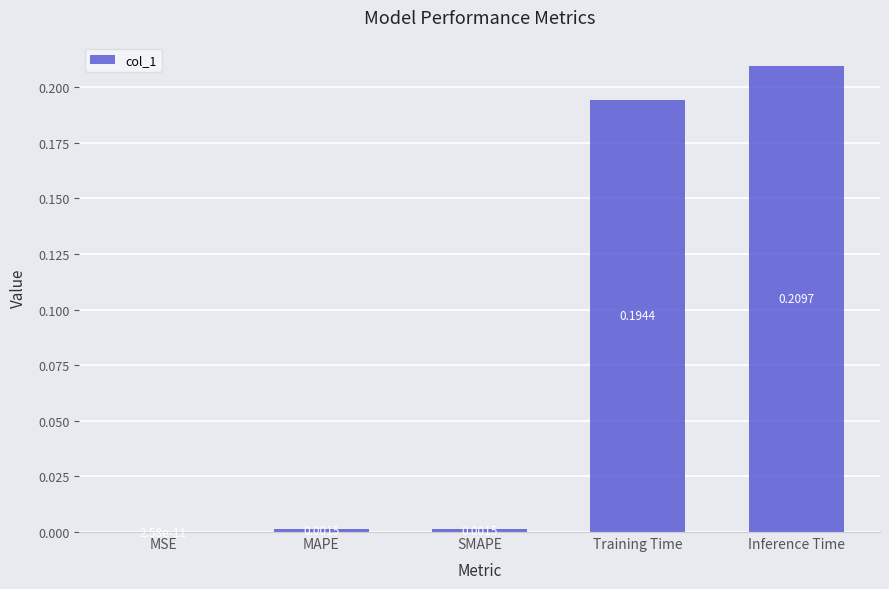

Between MSE and Inference Time, which is larger?

Inference Time